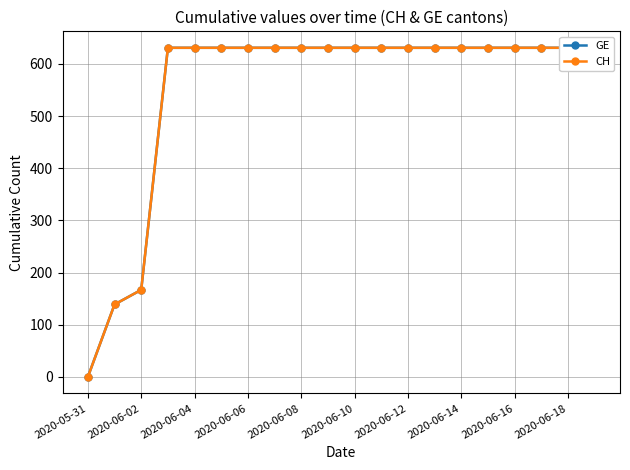

What are all the series names shown in the legend?

GE, CH